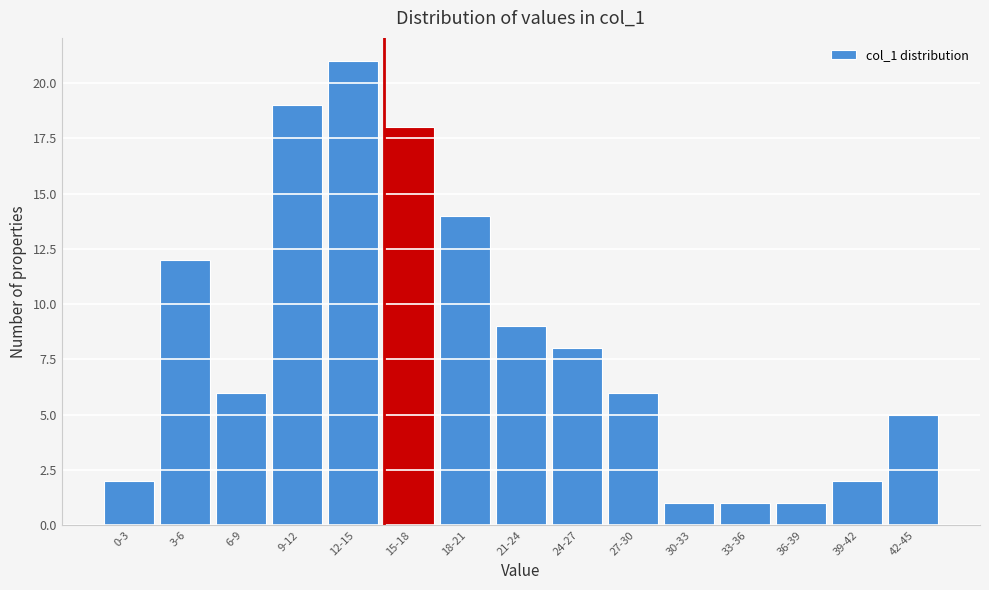

Reading left to right, extract all data points from this chart.

2	12	6	19	21	18	14	9	8	6	1	1	1	2	5